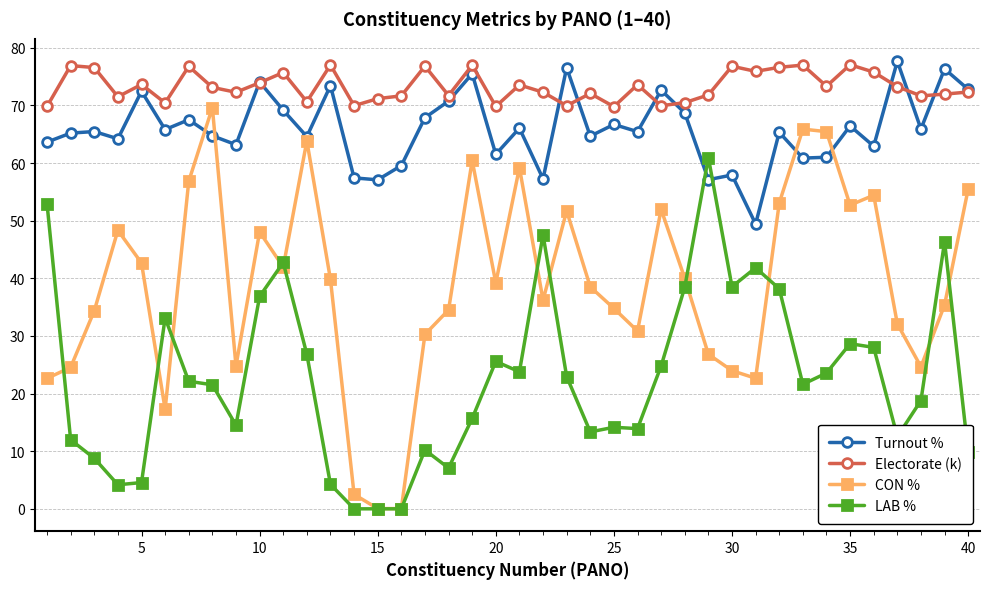

Count the number of data series in this chart.

4